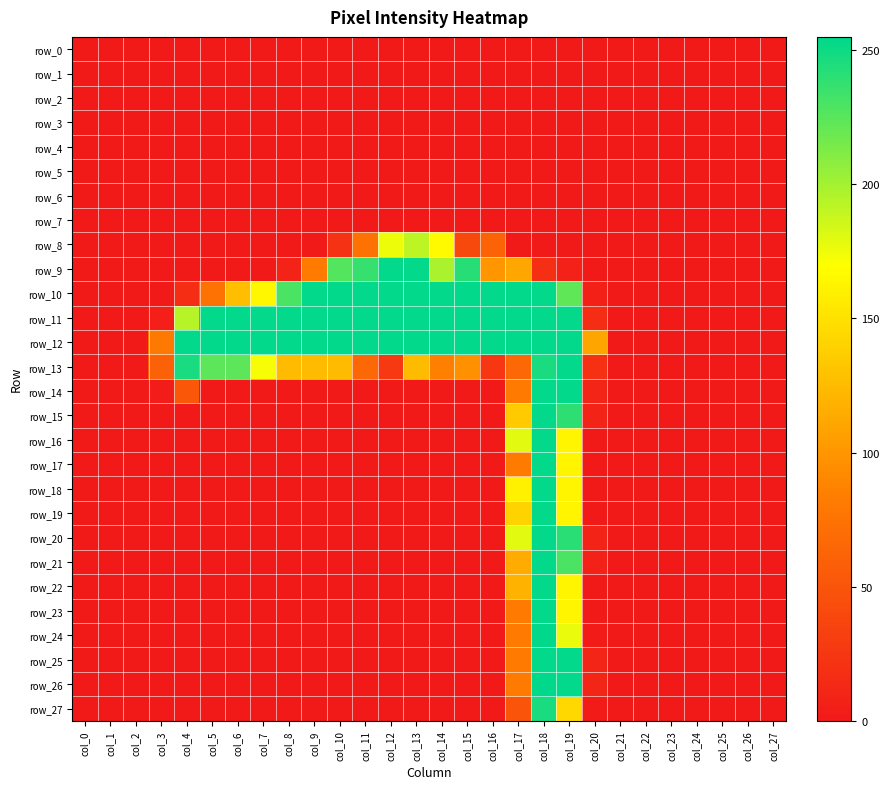

What is the difference between the second highest and minimum values in the row_27 series?

144